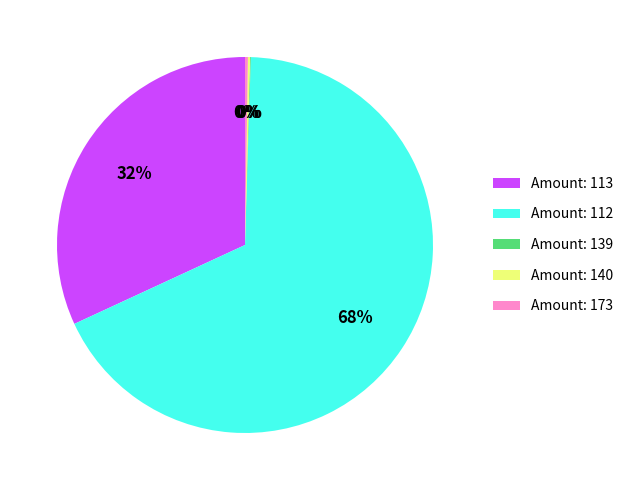

To the nearest percent, what percentage of the pie is Amount: 113?

32%